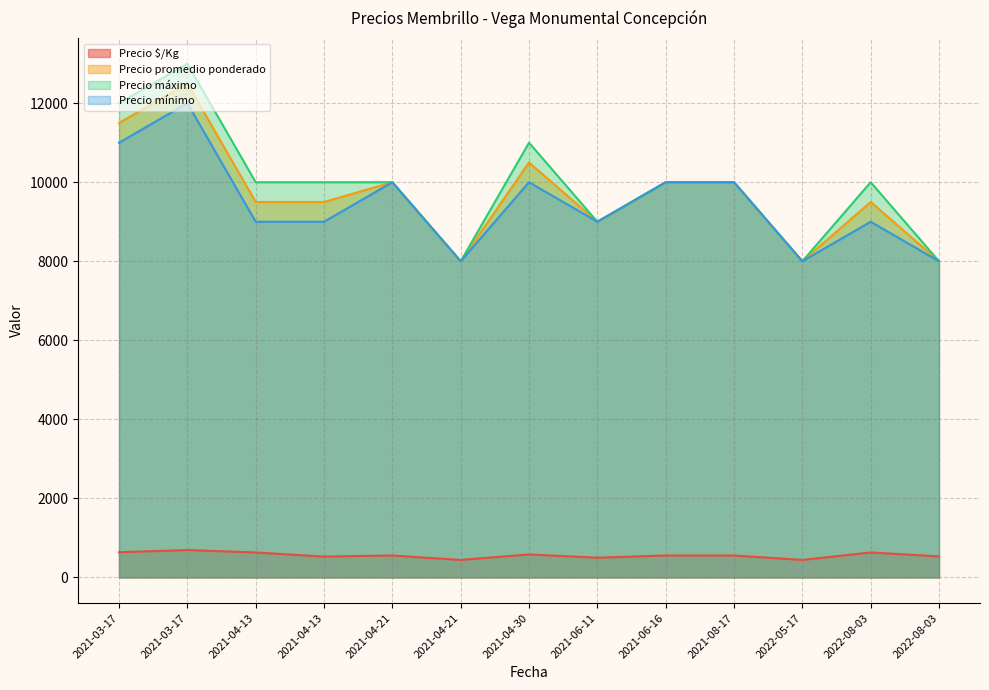

What are all the series names shown in the legend?

Precio $/Kg, Precio promedio ponderado, Precio máximo, Precio mínimo